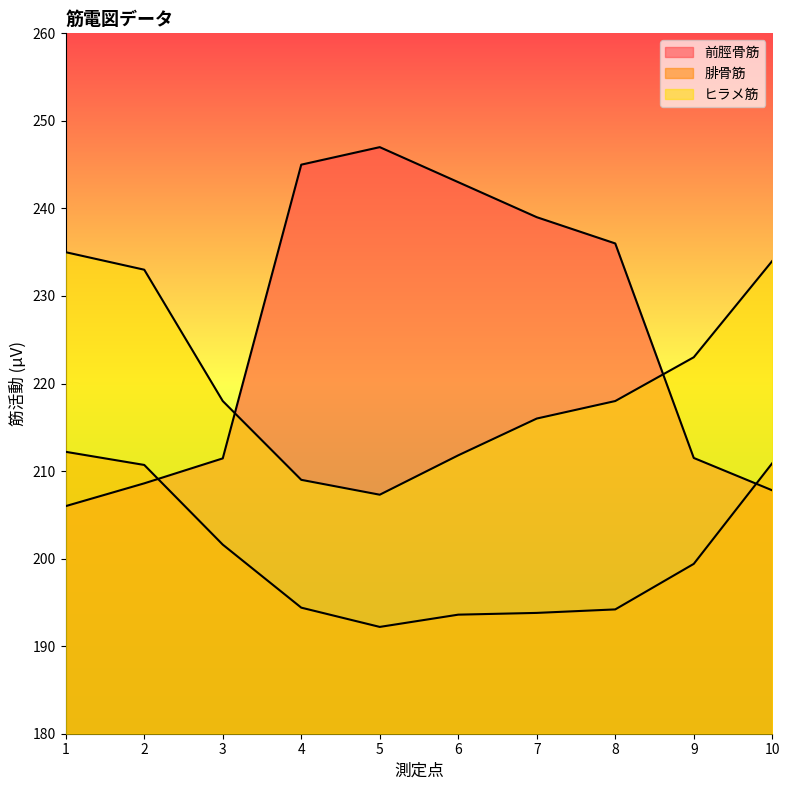

At which category is the sum across all series the highest?

1